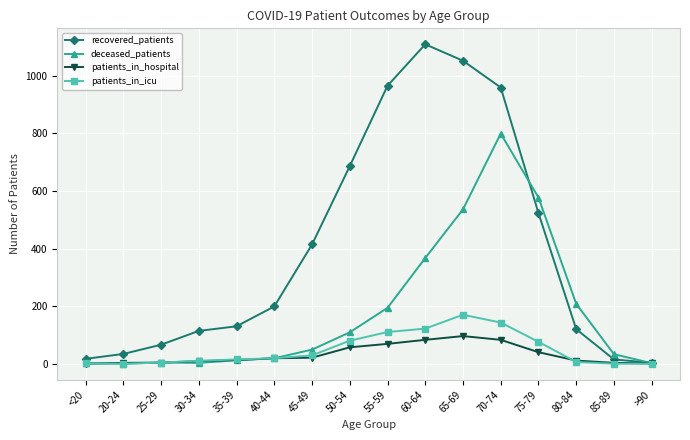

Which series has the largest total across all categories?

recovered_patients